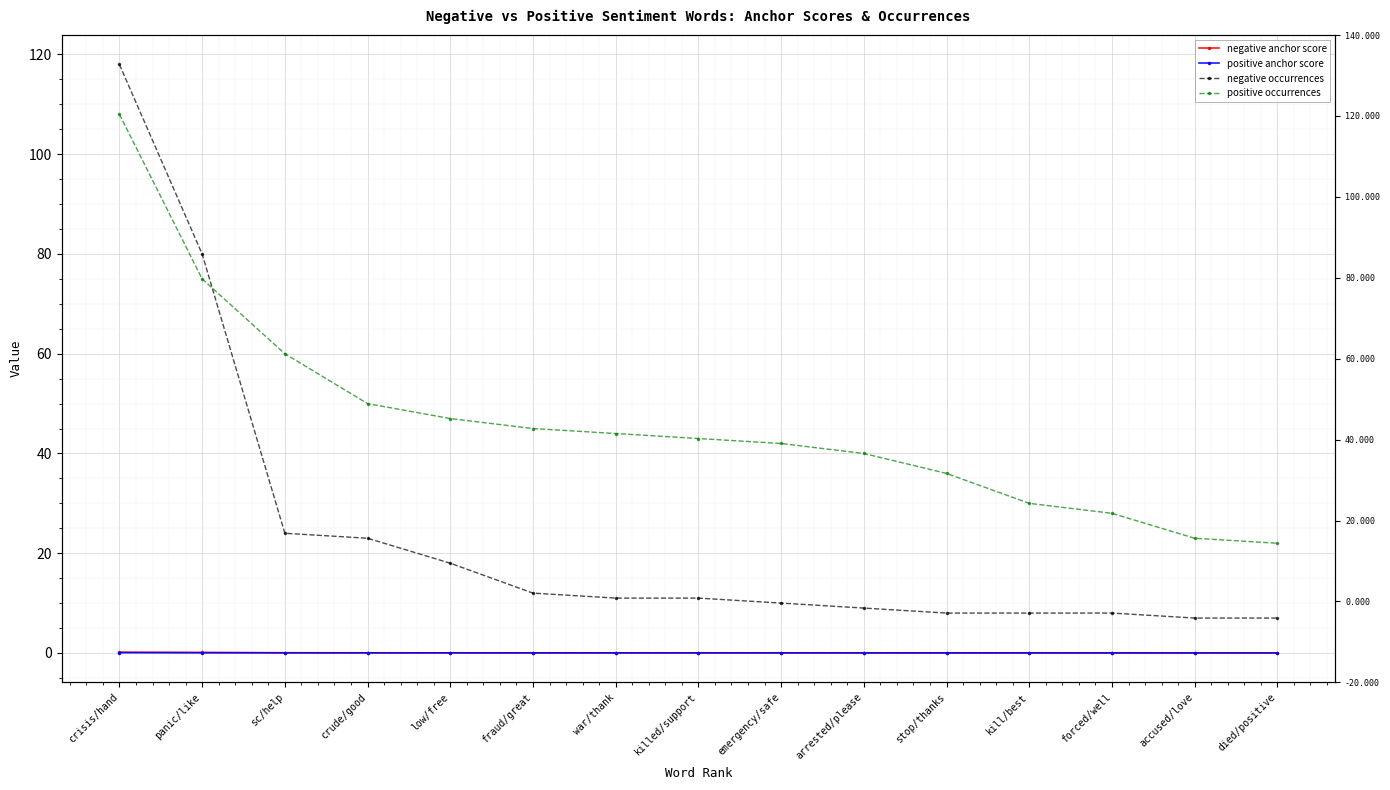

Which series has the largest range (max minus min)?

negative occurrences